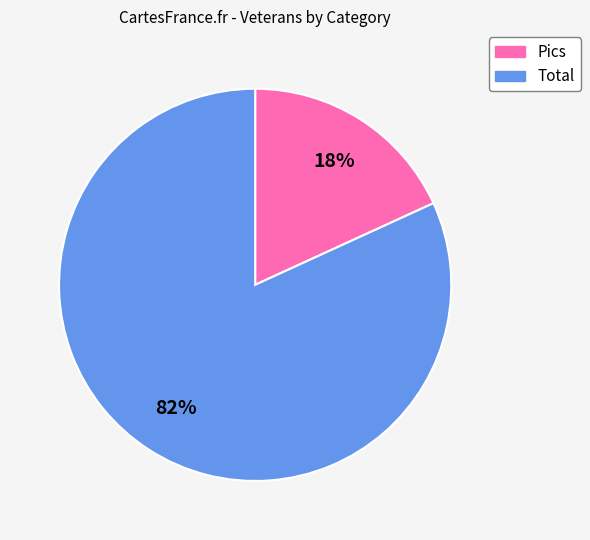

Which category accounts for the majority?

Total